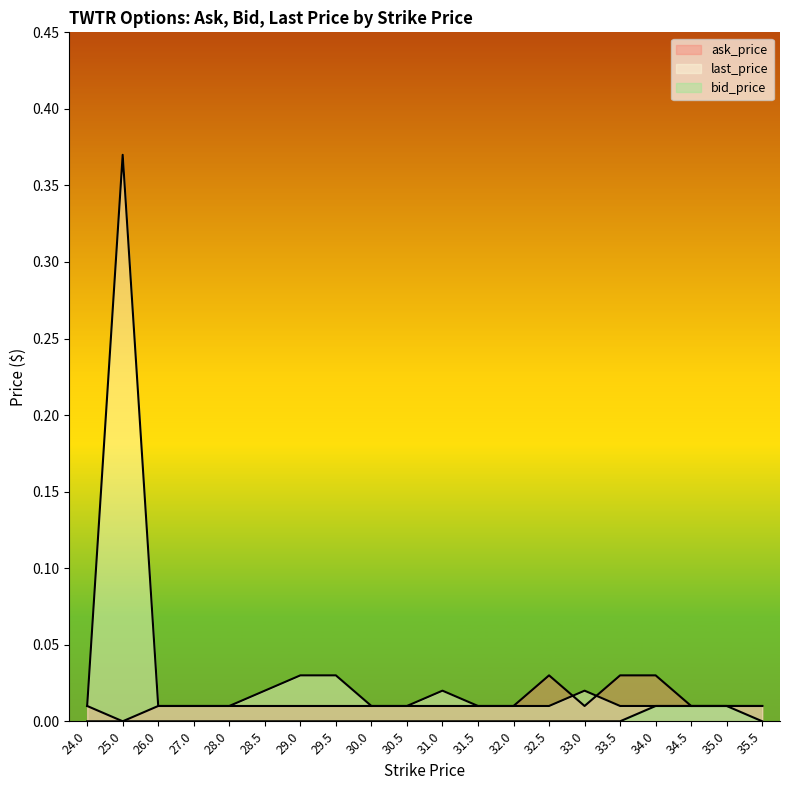

True or false: bid_price has more than 0 points higher than both neighbors.

False